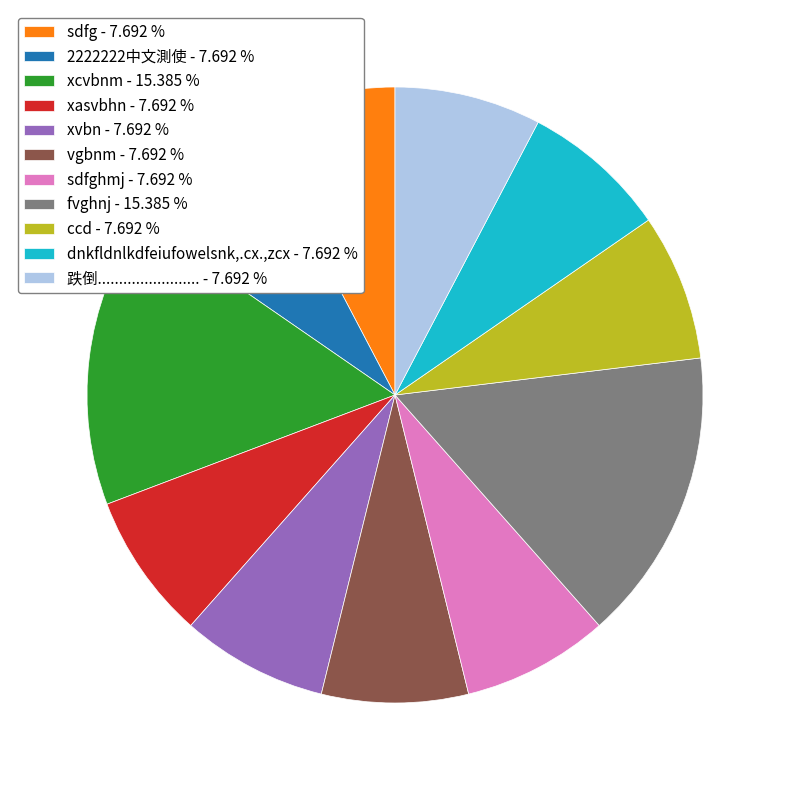

What is the ratio of the value at 跌倒........................ - 7.692 % to the value at xvbn - 7.692 %?

1.0